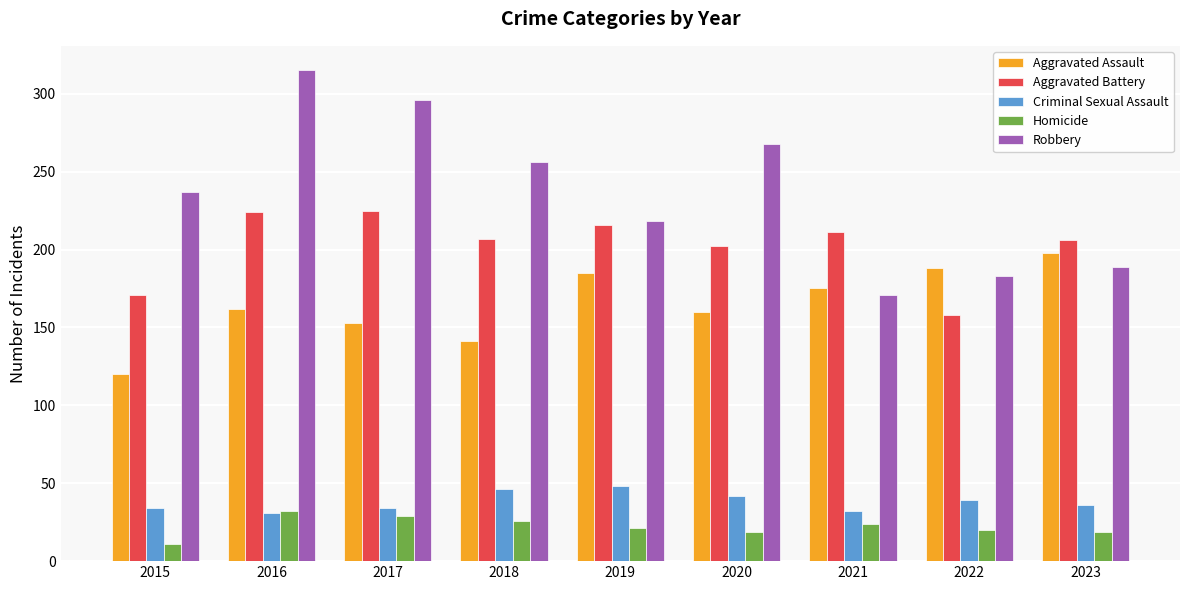

What is the total value across all series at 2020?

691